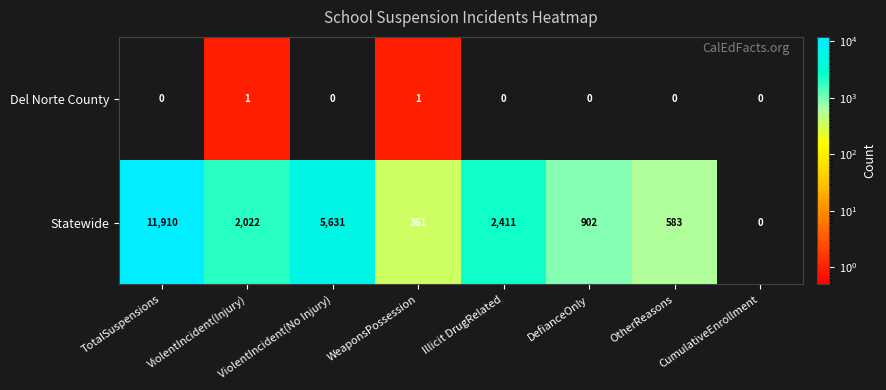

Read the Statewide value at Illicit DrugRelated, to the nearest 10.

2410